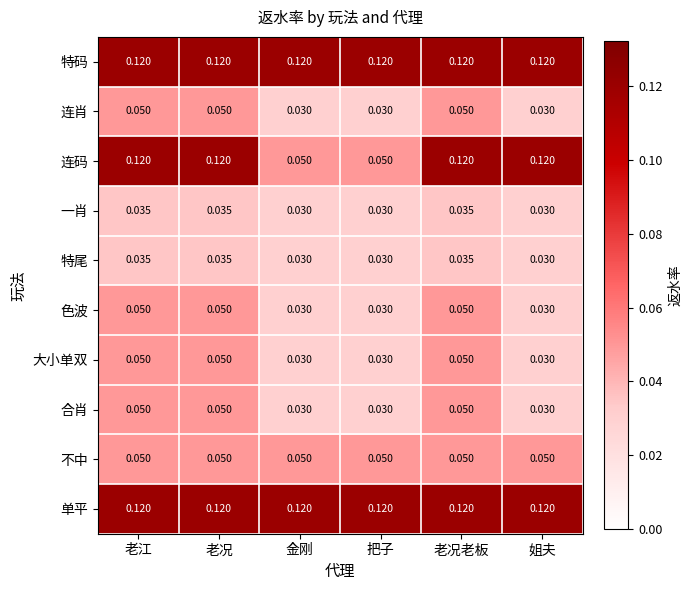

Between 金刚 and 姐夫, which series saw the biggest shift?

连码